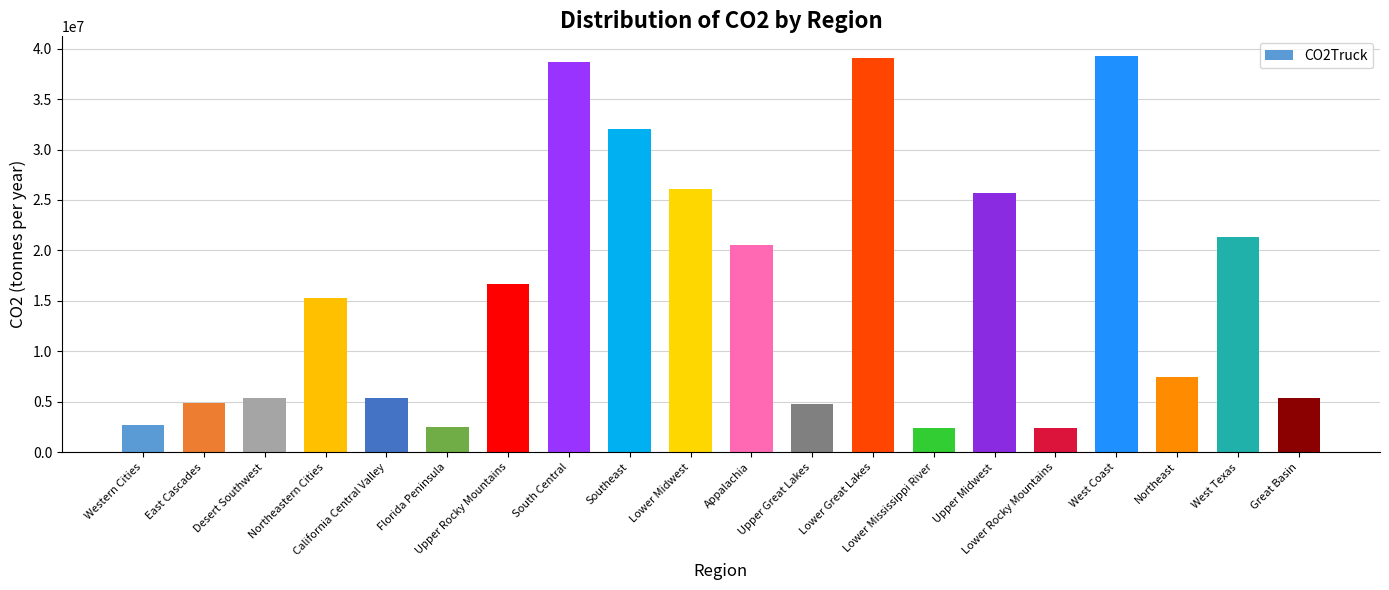

How many bars are there in total?

20